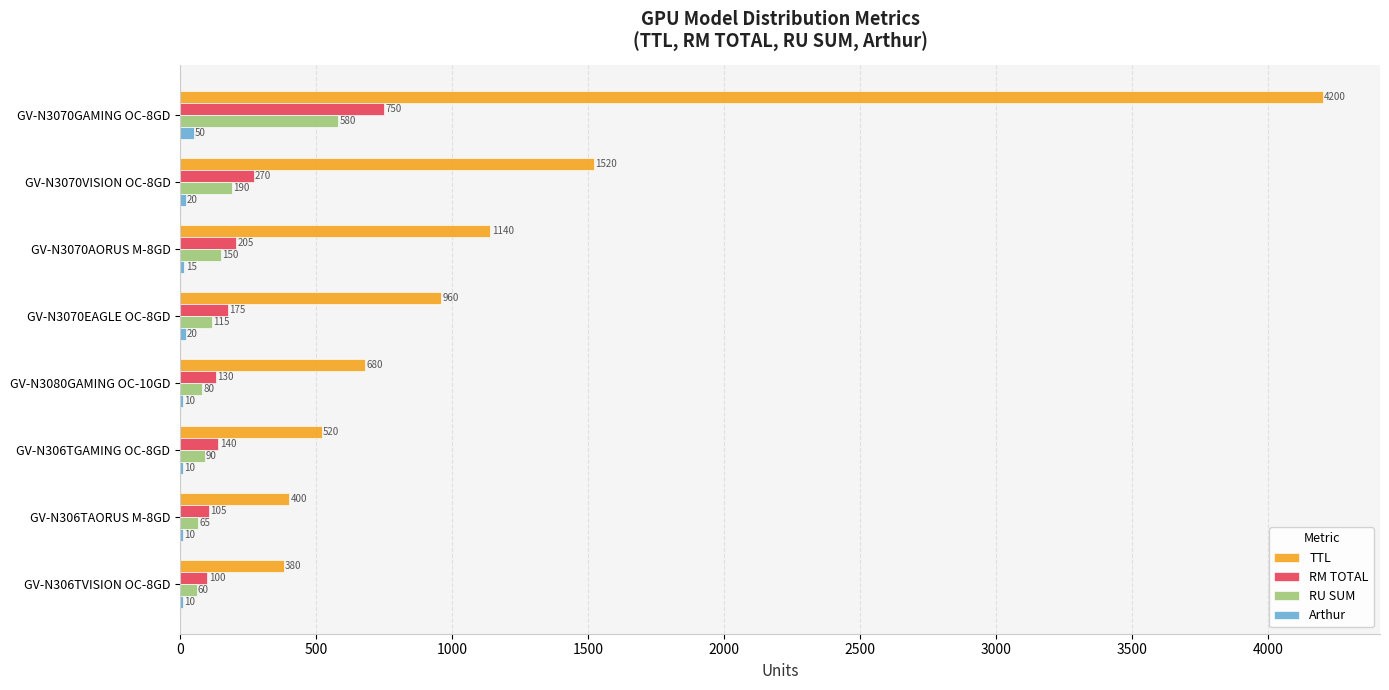

What is the maximum value shown in the chart?

4200